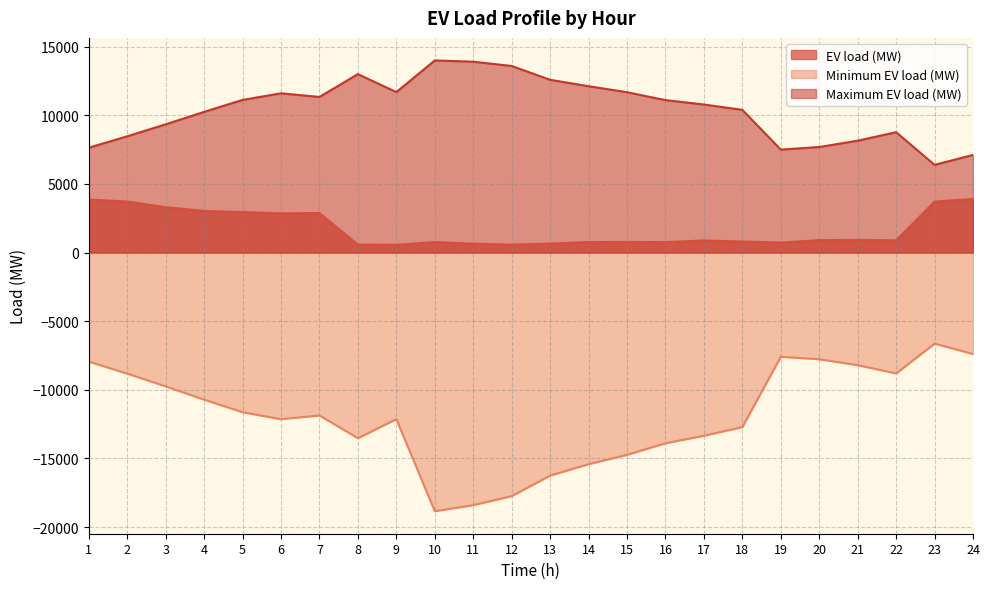

True or false: EV load (MW) has more than 2 points higher than both neighbors.

True